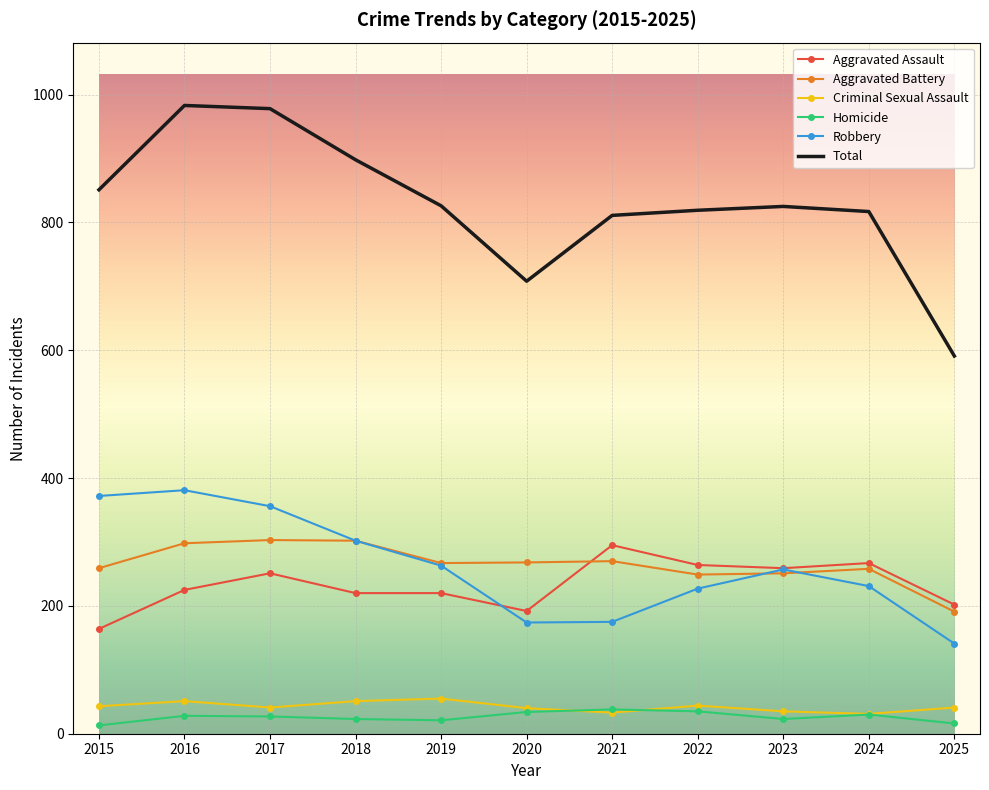

What is the maximum value shown in the chart?

983